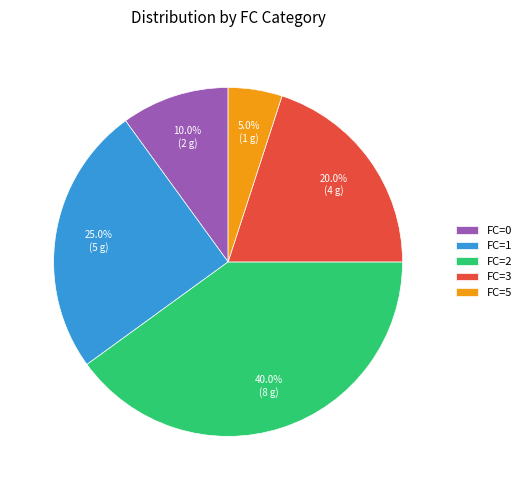

Which has a higher value, FC=5 or FC=0?

FC=0